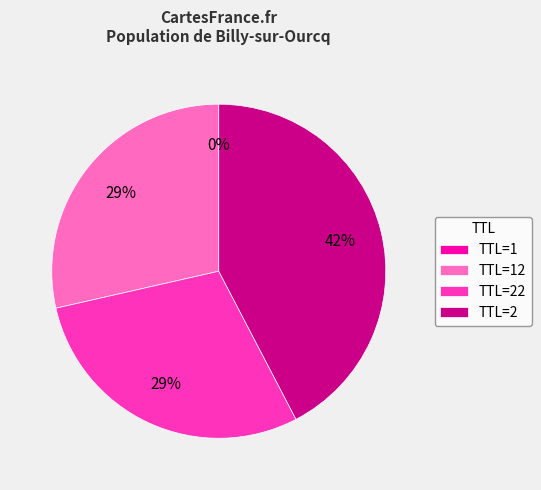

The TTL=2 slice represents 34% of the pie. True or false?

False